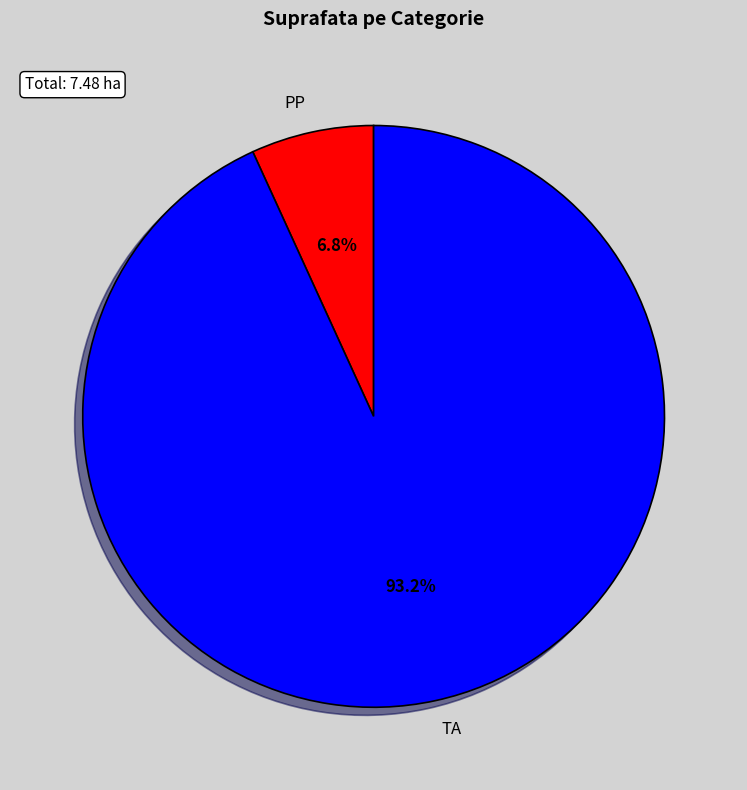

Is it true that TA is 93% of the pie?

True